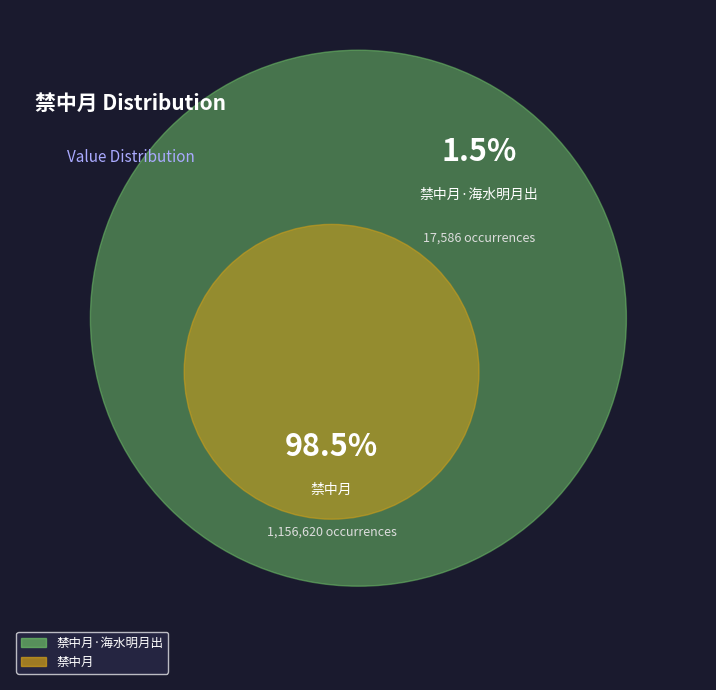

Which has a higher value, 禁中月·海水明月出 or 禁中月?

禁中月